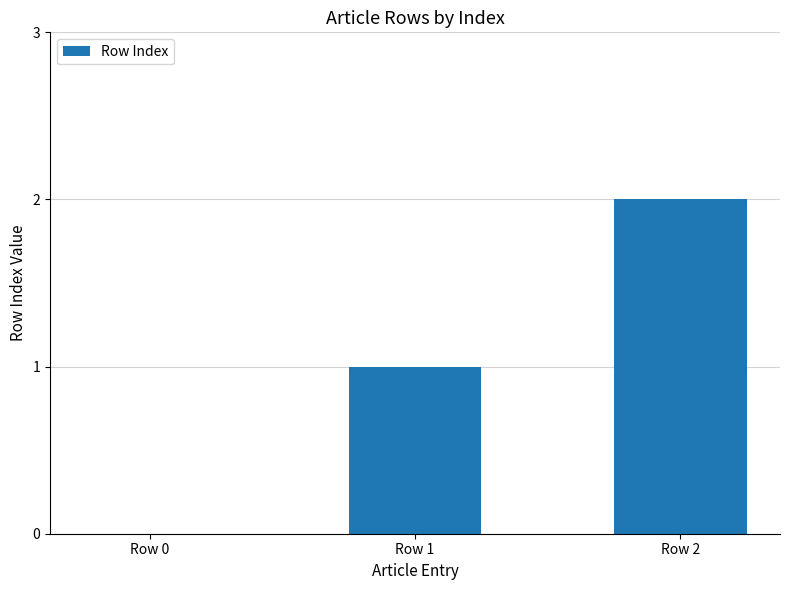

How many series are shown in this chart?

1